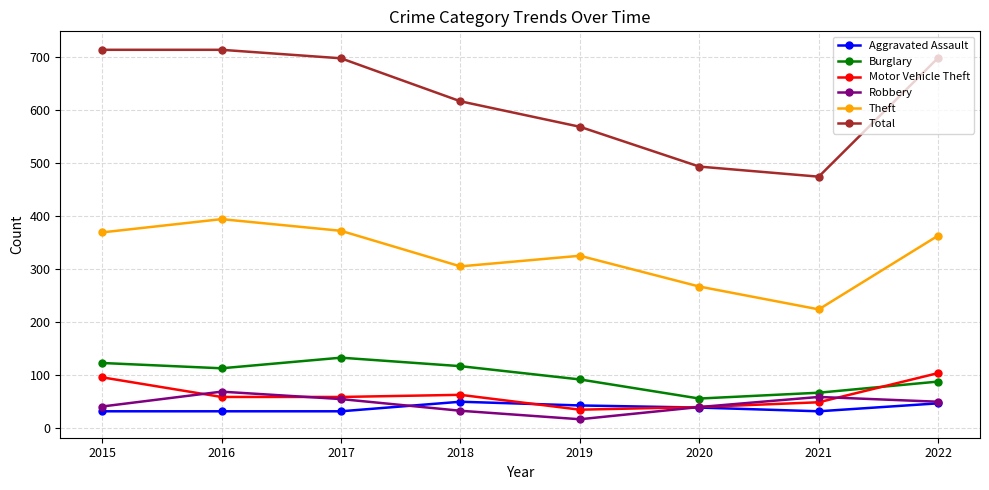

Which series has the widest spread of values?

Total